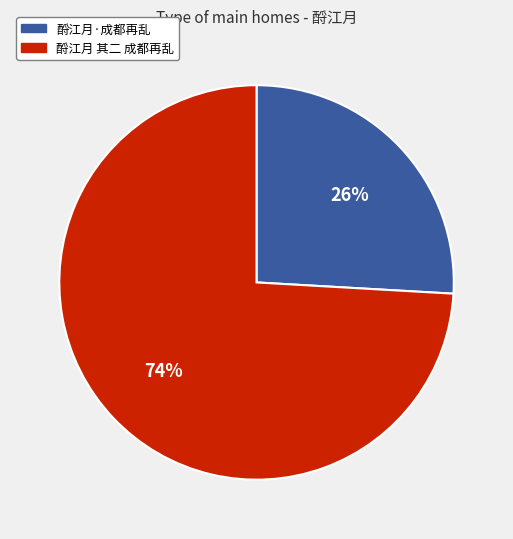

Is the sum of 酹江月·成都再乱 and 酹江月 其二 成都再乱 greater than half?

Yes